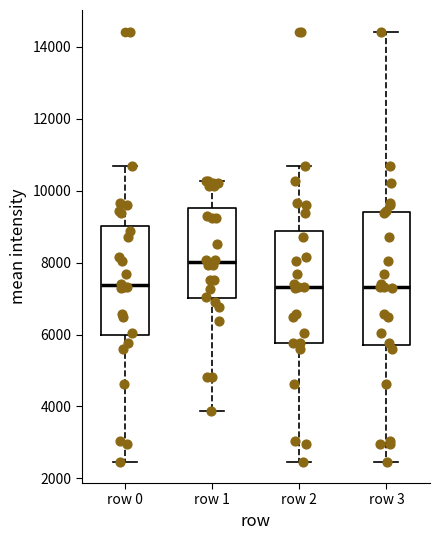

Reading left to right, transcribe this box plot: for each box, give where its median line is, the range the box spans, and where its two whiskers end, as read against the y-axis. The values are not printed on the chart, so give them approximately, as read against the axis.

row 0: median 7400, box 6000 to 9000, whiskers 2400 to 10600
row 1: median 8000, box 7000 to 9600, whiskers 3800 to 10200
row 2: median 7400, box 5800 to 8800, whiskers 2400 to 10600
row 3: median 7400, box 5800 to 9400, whiskers 2400 to 14400